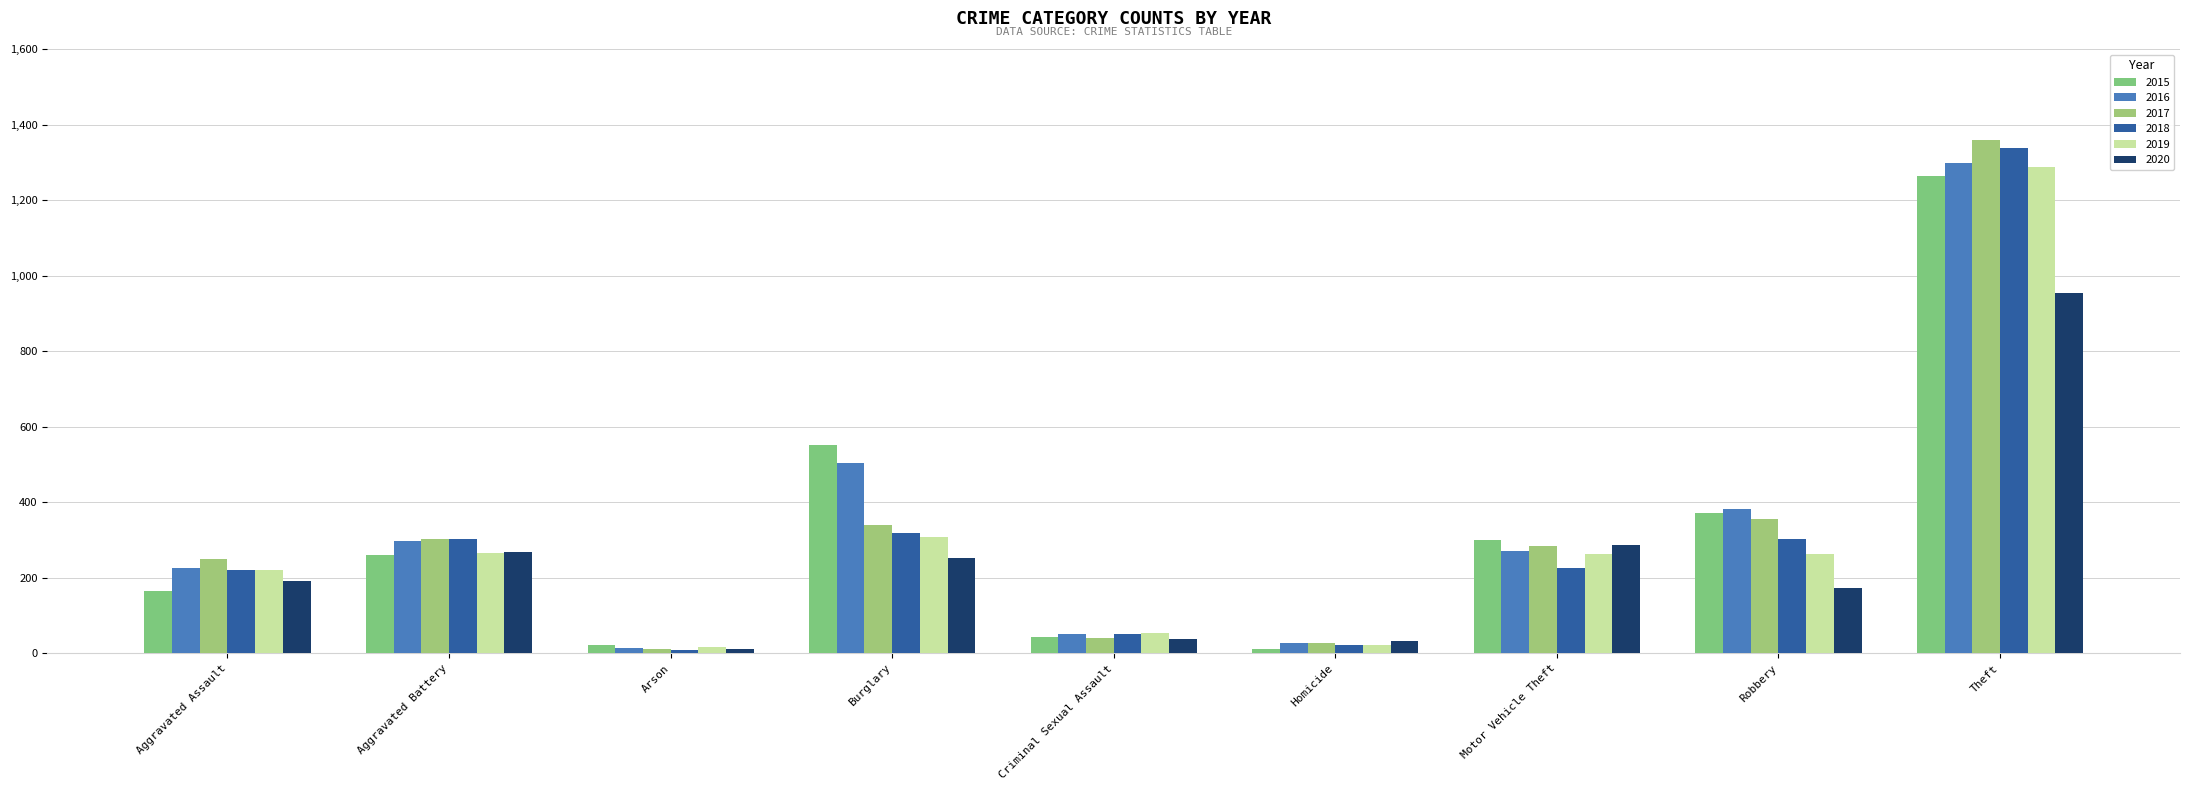

How many values in the 2019 series are below 262?

4